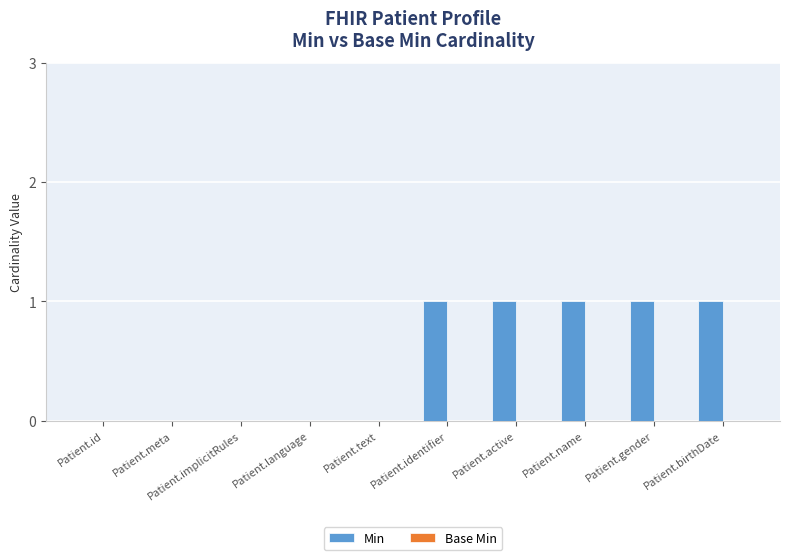

What is the sum of all values?

5